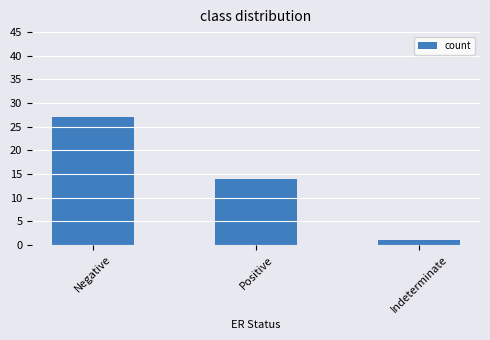

Count the values in the range 1 to 27.

3